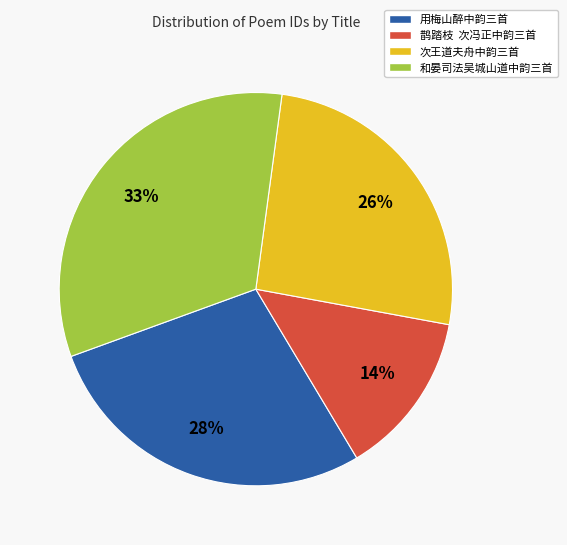

Approximately how many times larger is the value at 和晏司法吴城山道中韵三首 compared to 鹊踏枝 次冯正中韵三首?

2.4